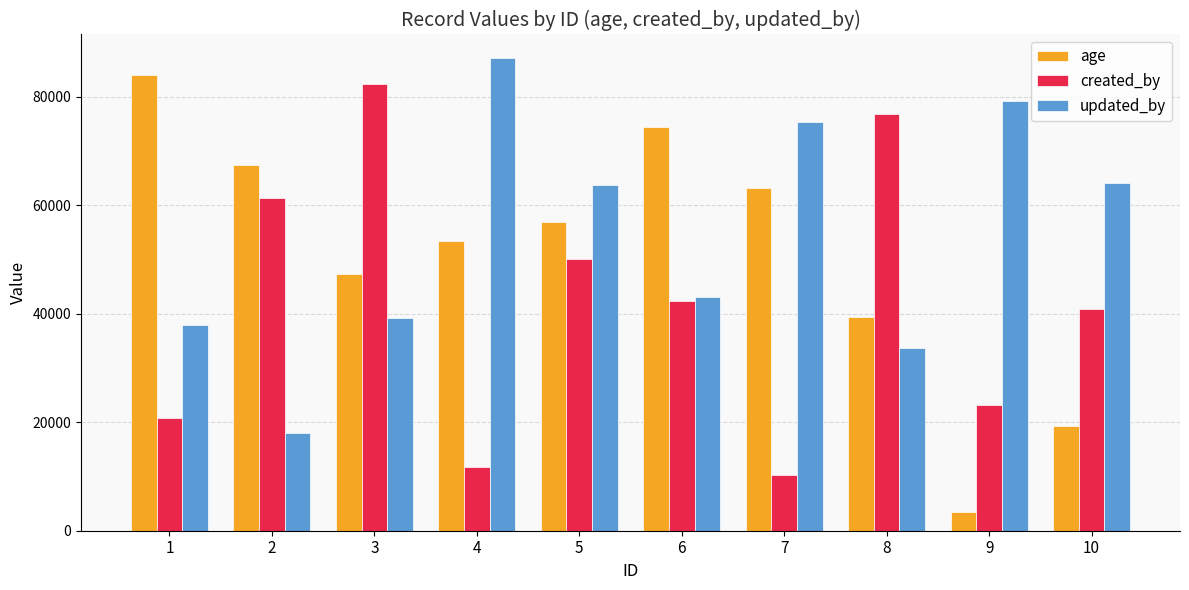

How many data points in created_by are less than 42266?

5